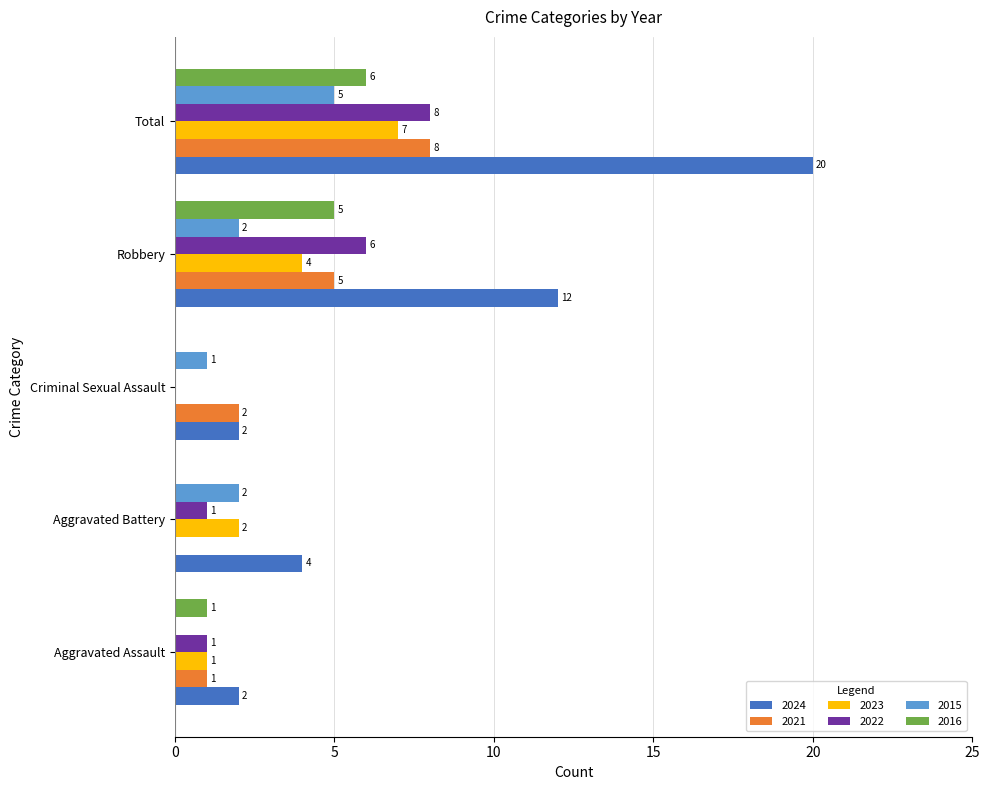

Is it true that 2015 equals 0 at Aggravated Assault?

True